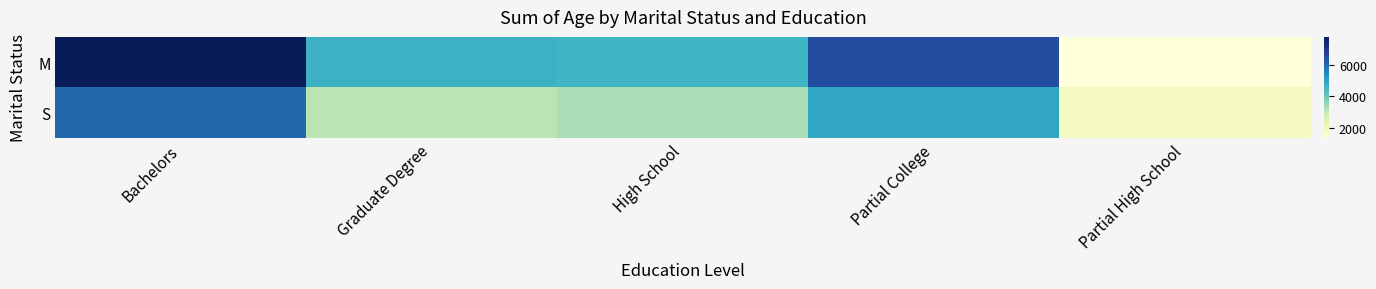

Which series changed the most between Graduate Degree and Partial High School?

M